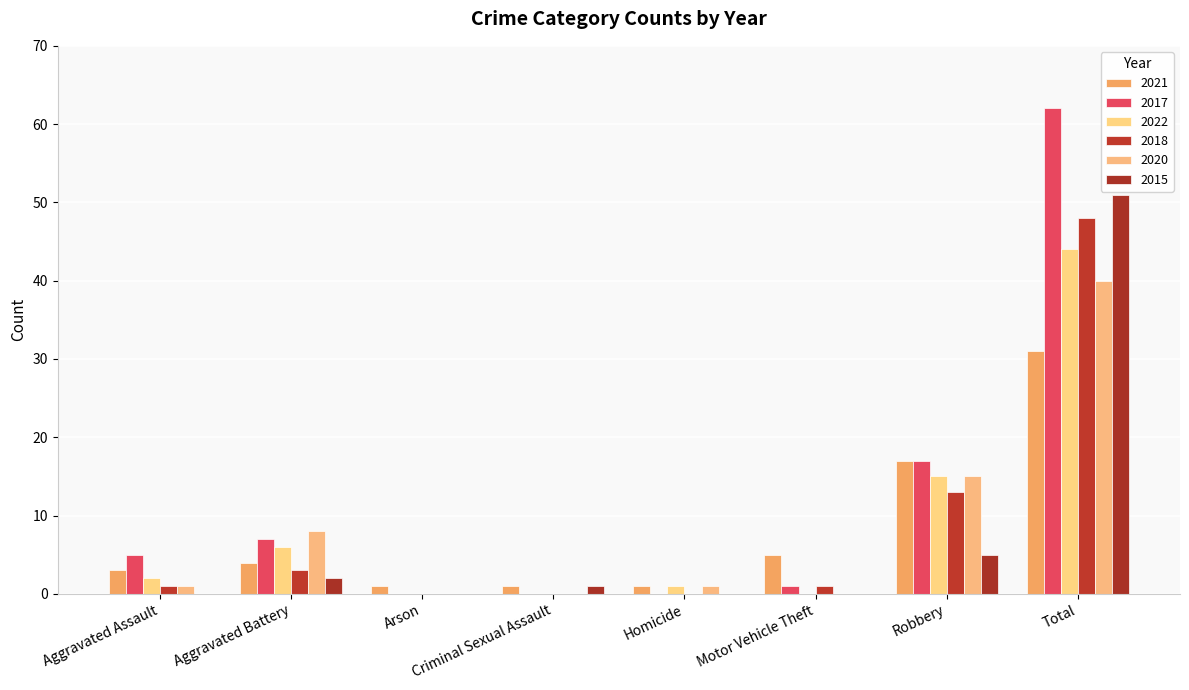

The 2020 series shows 0 at Criminal Sexual Assault. True or false?

True